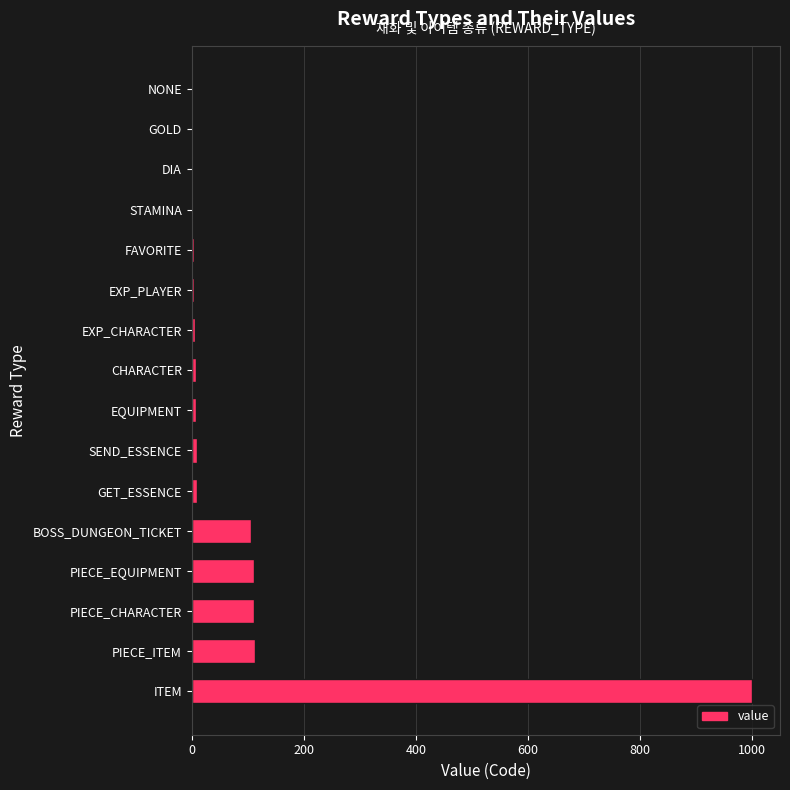

At which category does the chart reach its peak across all series?

ITEM